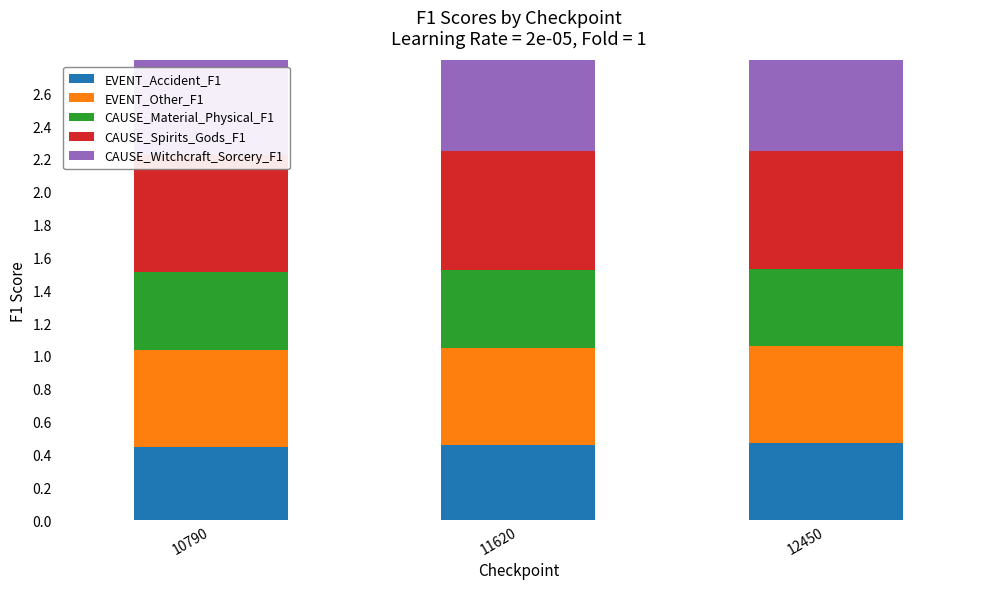

Which has a higher value, 10790 or 11620?

11620